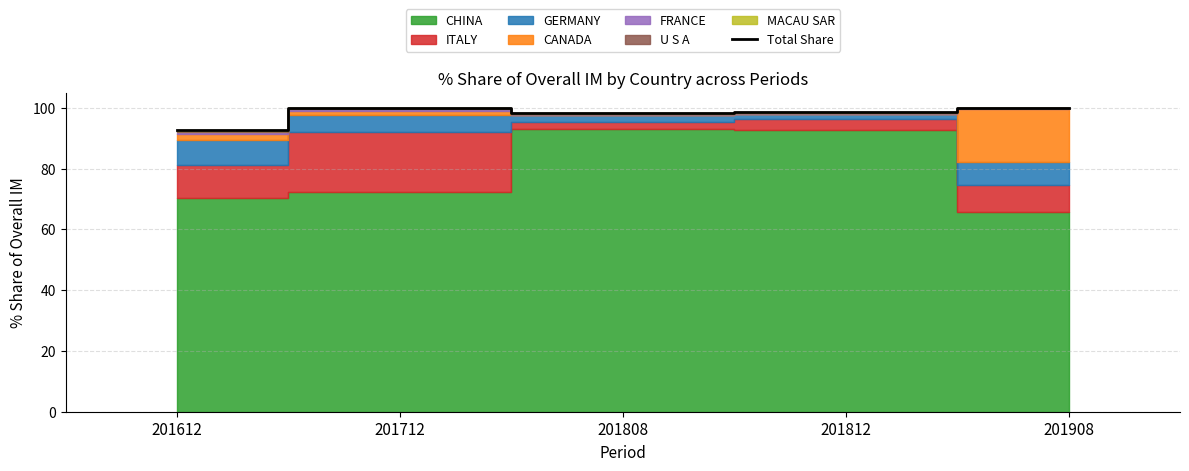

Reading left to right, extract all data points from this chart.

201612=92.6	201712=100.0	201808=98.3	201812=98.7	201908=100.0